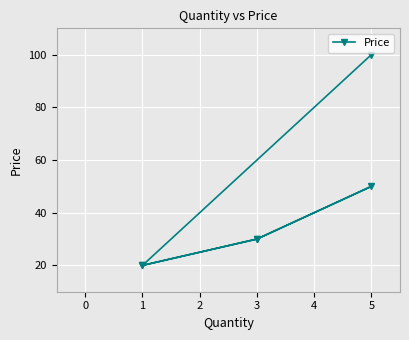

Read the value at 3, to the nearest 5.

30